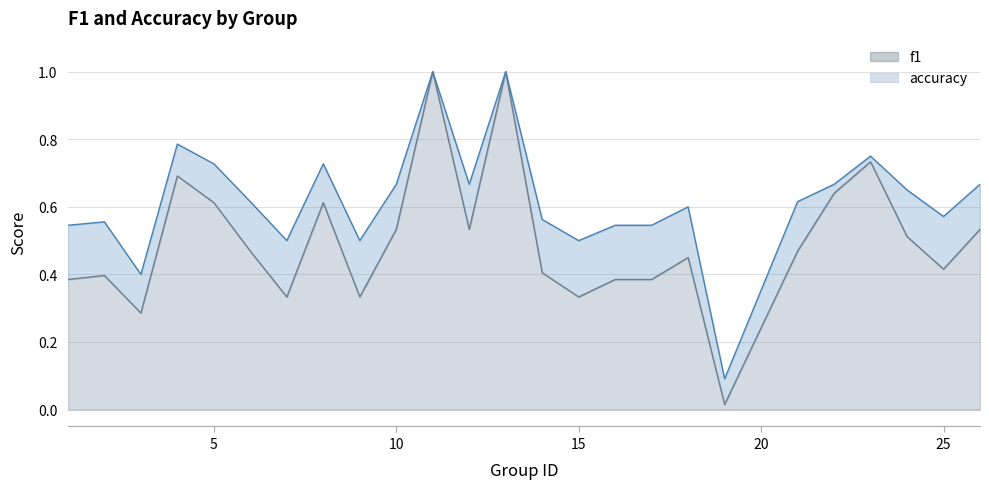

Reading left to right, extract all data points from this chart.

f1: 1=0.4	2=0.4	3=0.3	4=0.7	5=0.6	6=0.5	7=0.3	8=0.6	9=0.3	10=0.5	11=1.0	12=0.5	13=1.0	14=0.4	15=0.3	16=0.4	17=0.4	18=0.5	19=0.0	21=0.5	22=0.6	23=0.7	24=0.5	25=0.4	26=0.5
accuracy: 1=0.5	2=0.6	3=0.4	4=0.8	5=0.7	6=0.6	7=0.5	8=0.7	9=0.5	10=0.7	11=1.0	12=0.7	13=1.0	14=0.6	15=0.5	16=0.5	17=0.5	18=0.6	19=0.1	21=0.6	22=0.7	23=0.8	24=0.7	25=0.6	26=0.7